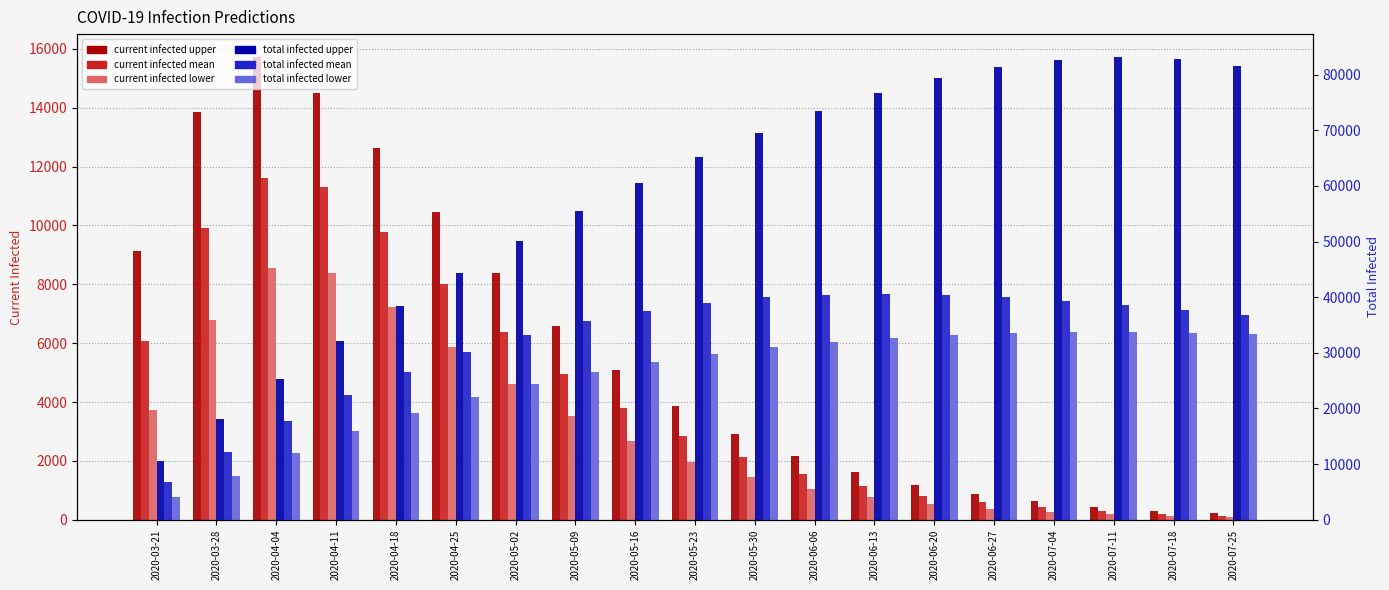

List the series in order of their peak value, highest first.

predicted_total_infected_upper, predicted_total_infected_mean, predicted_total_infected_lower, predicted_current_infected_upper, predicted_current_infected_mean, predicted_current_infected_lower